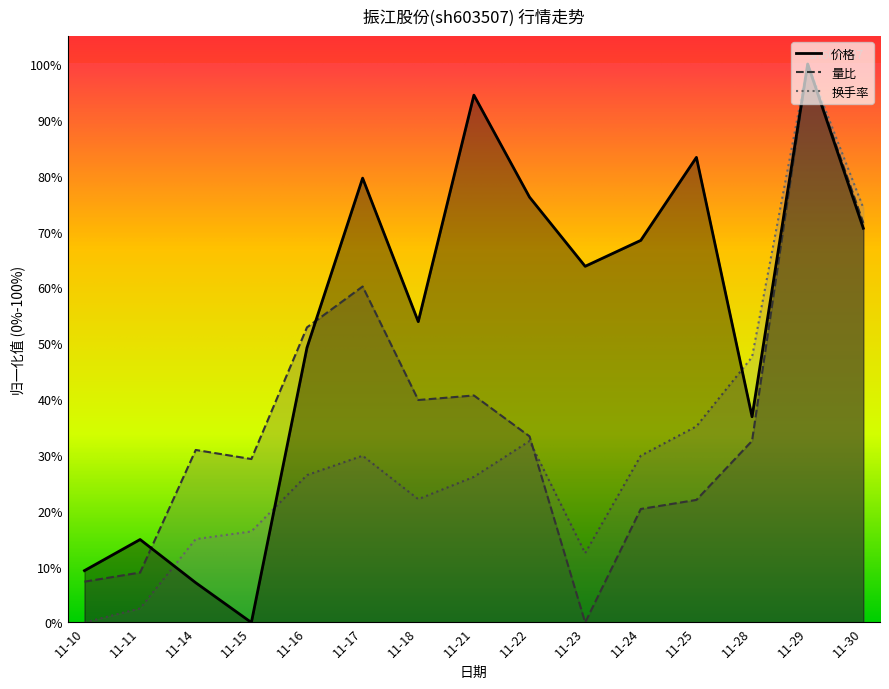

The 换手率 series shows 1.2 at 11-30. True or false?

False